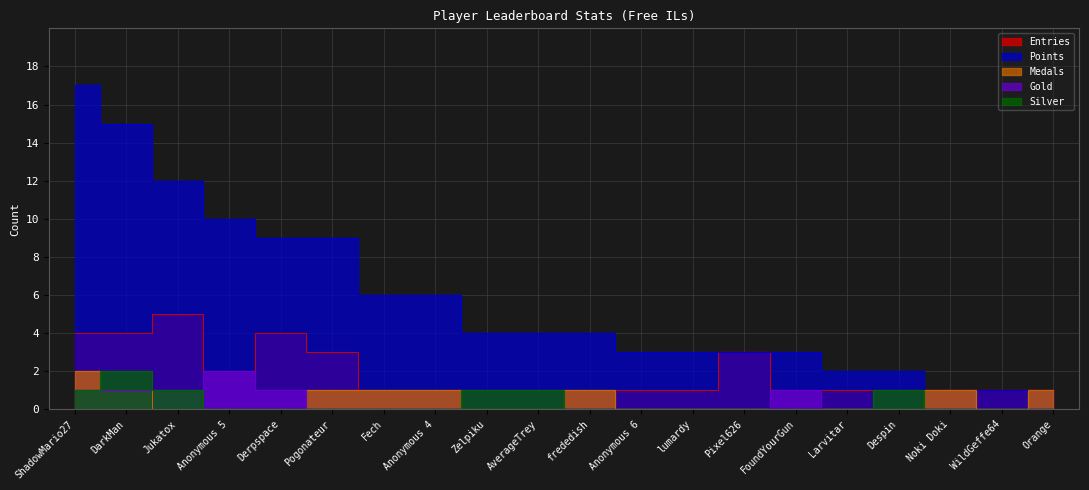

What is the label of the 20th point from the left?

Orange